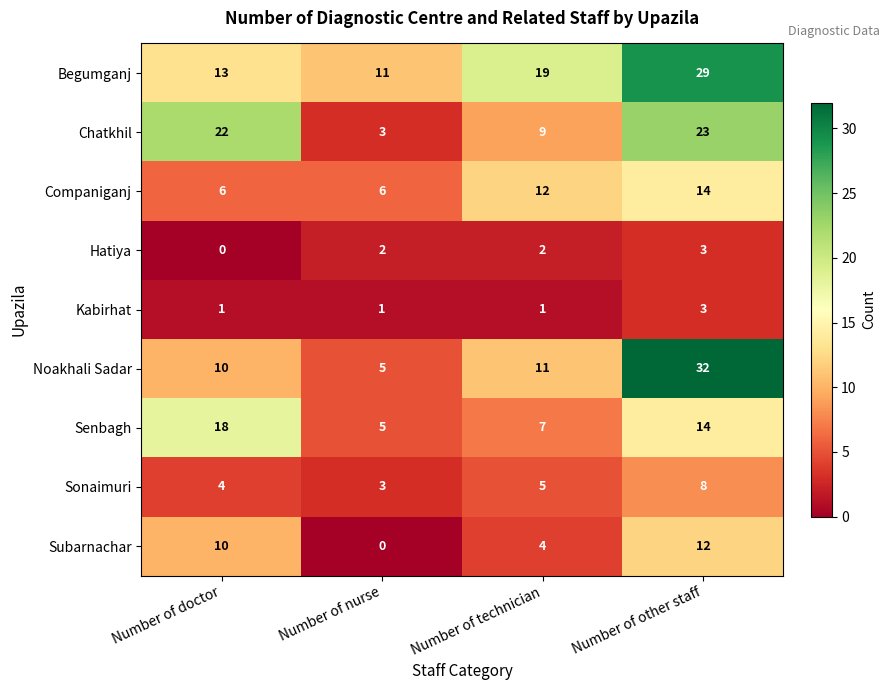

At how many categories does at least one series exceed 16?

3